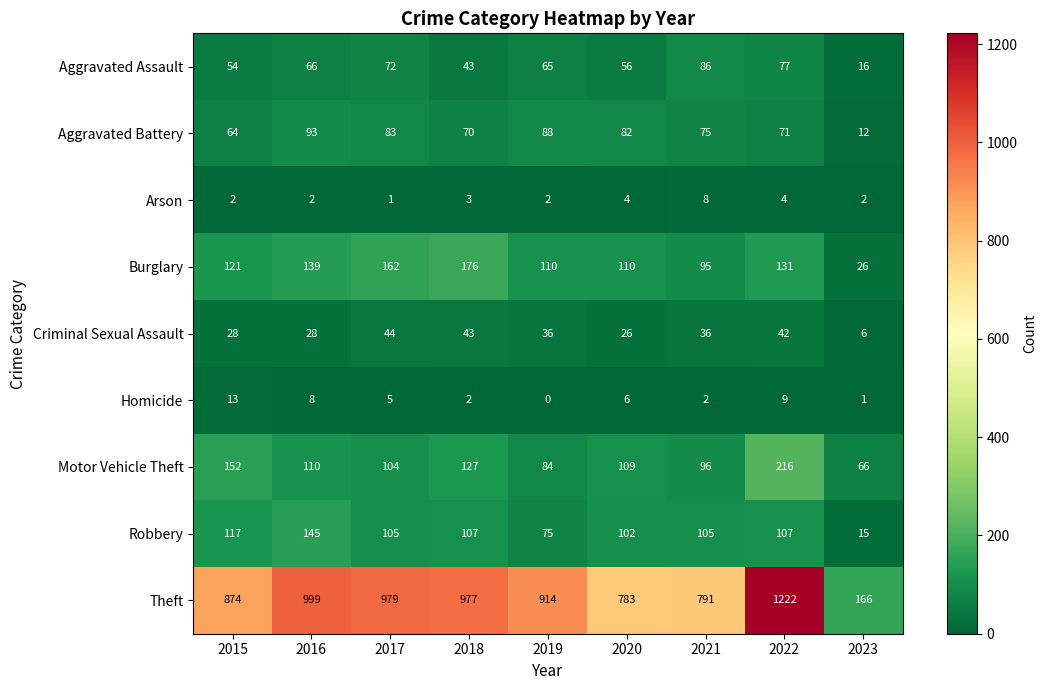

Is it true that Arson equals 2 at 2023?

True